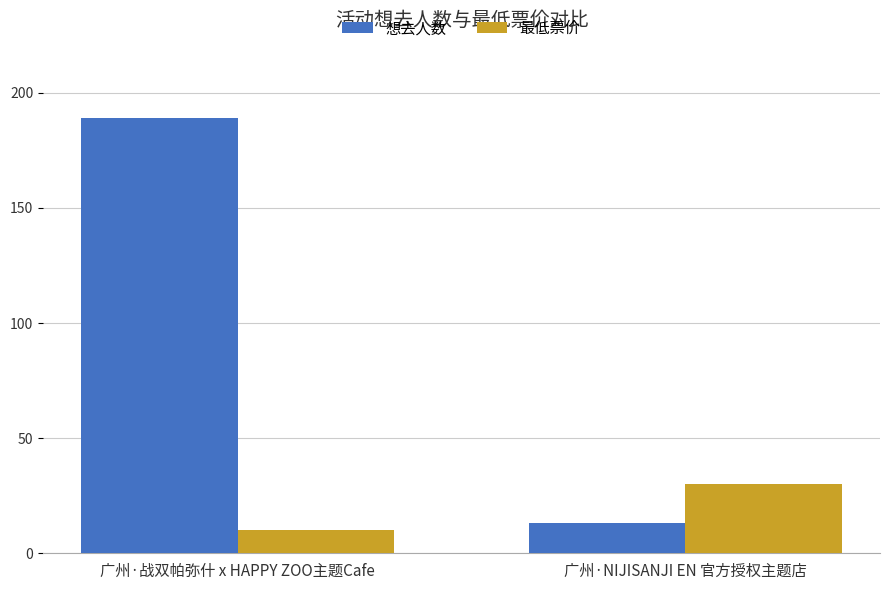

What is the difference between the maximum and minimum values in the 想去人数 series?

176